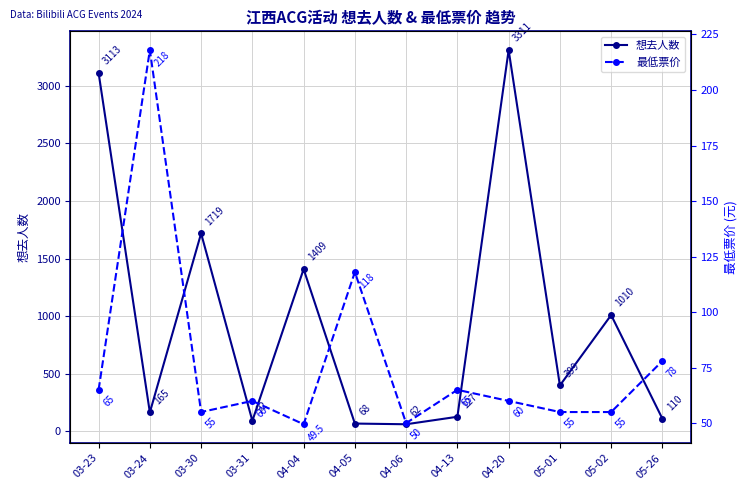

At 05-26, list the series in order from largest to smallest.

想去人数, 最低票价